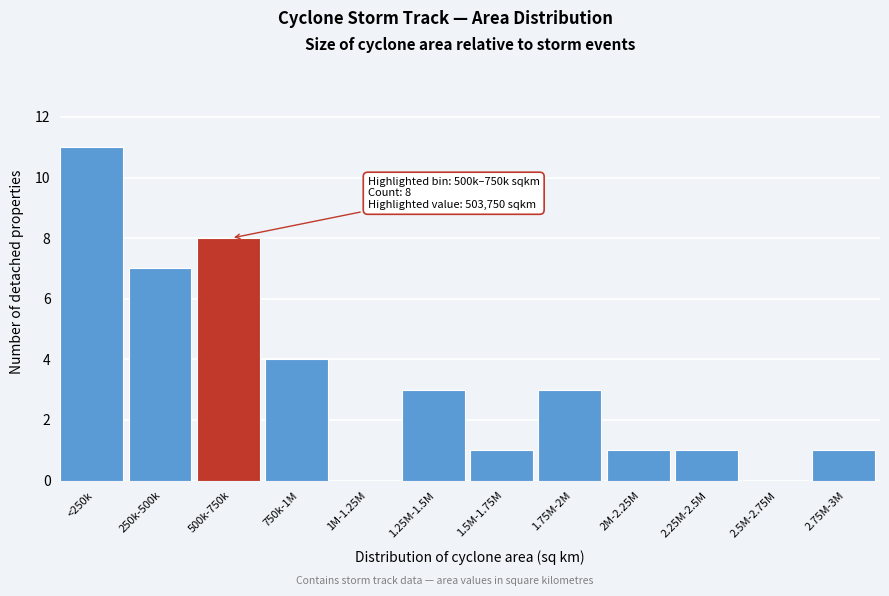

Reading left to right, transcribe all the data shown in this chart.

<250k=11	250k-500k=7	500k-750k=8	750k-1M=4	1M-1.25M=0	1.25M-1.5M=3	1.5M-1.75M=1	1.75M-2M=3	2M-2.25M=1	2.25M-2.5M=1	2.5M-2.75M=0	2.75M-3M=1